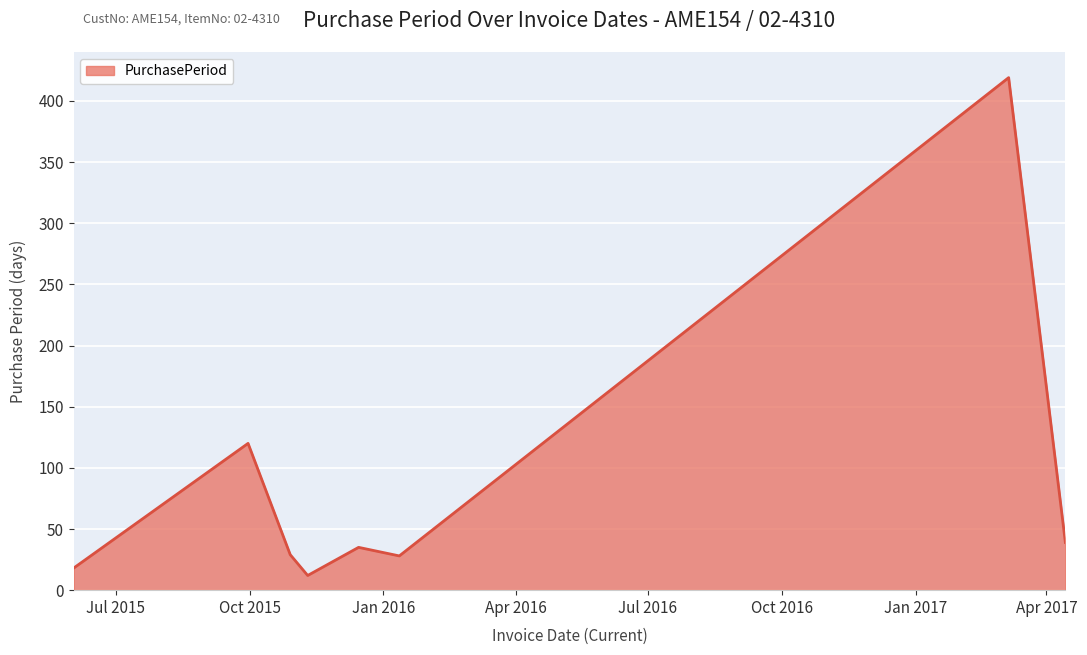

What is the difference between the second highest and second lowest values?

102